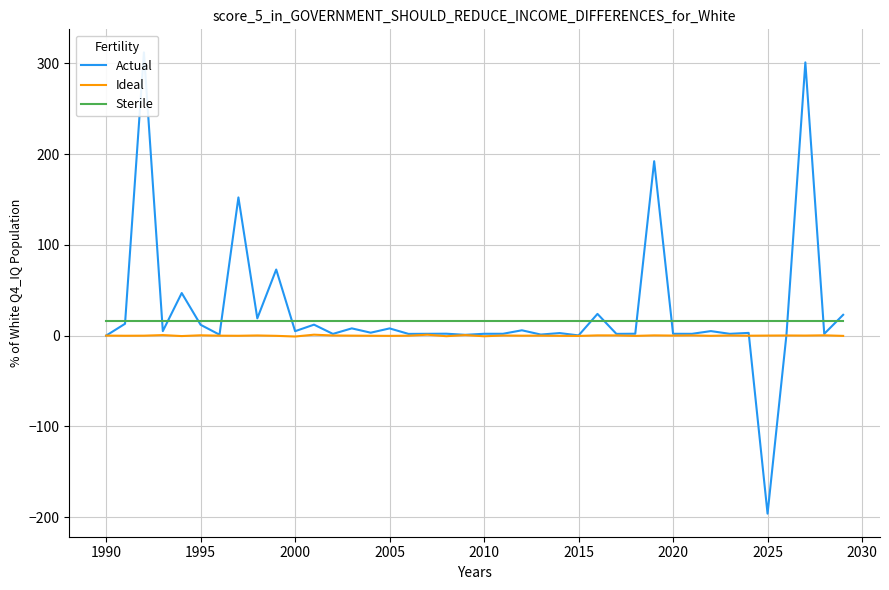

True or false: Ideal and Sterile cross at least once.

False